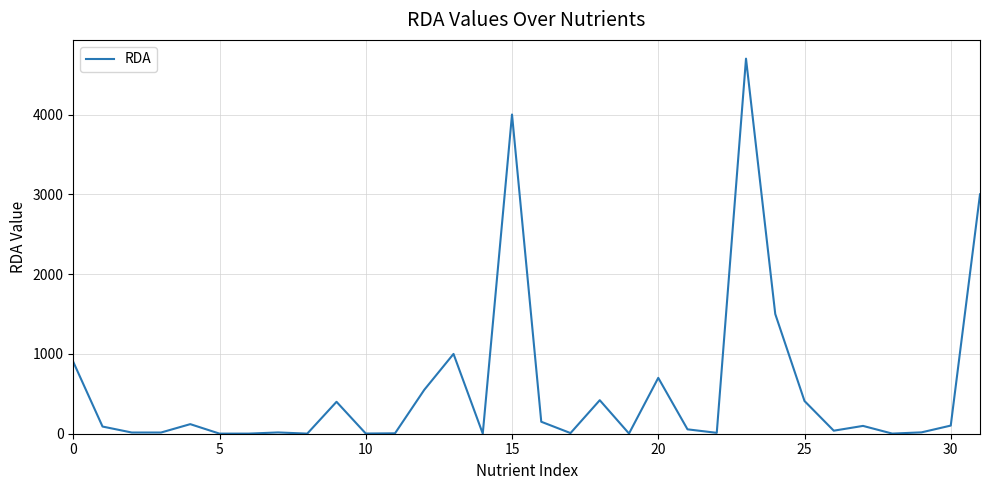

How many values are below 90?

16